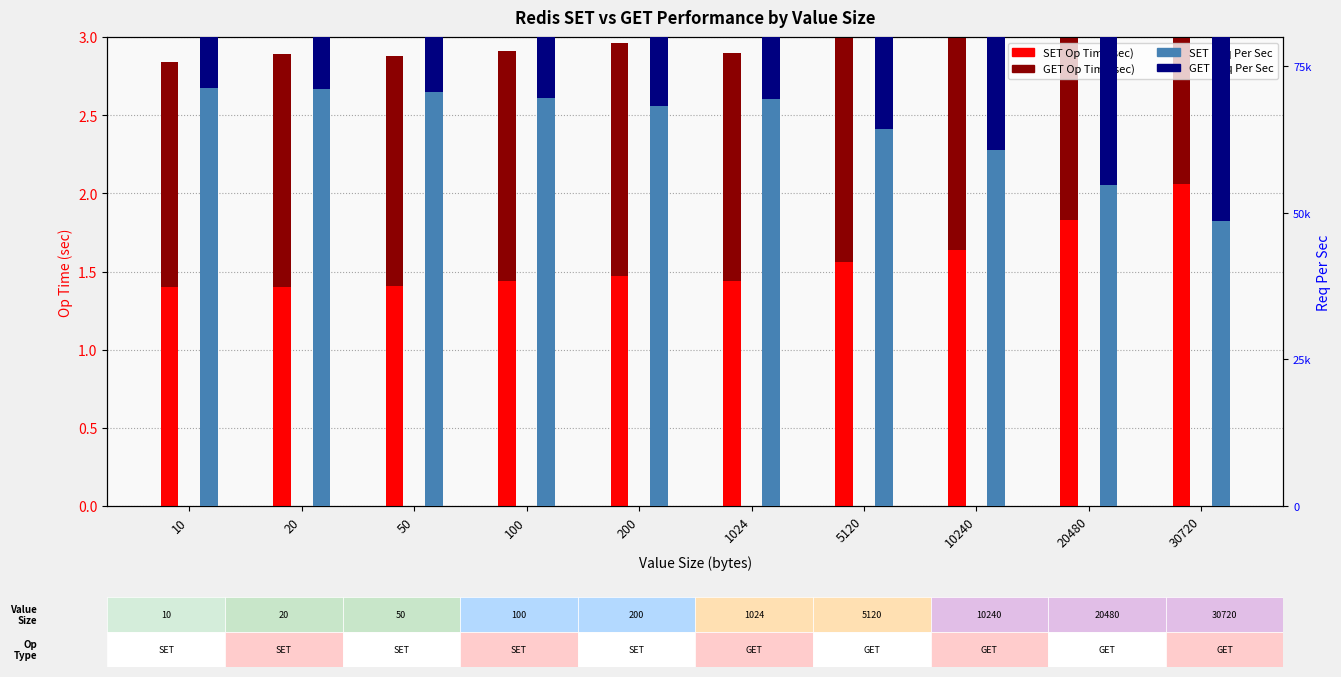

How many bars are there in each group?

4